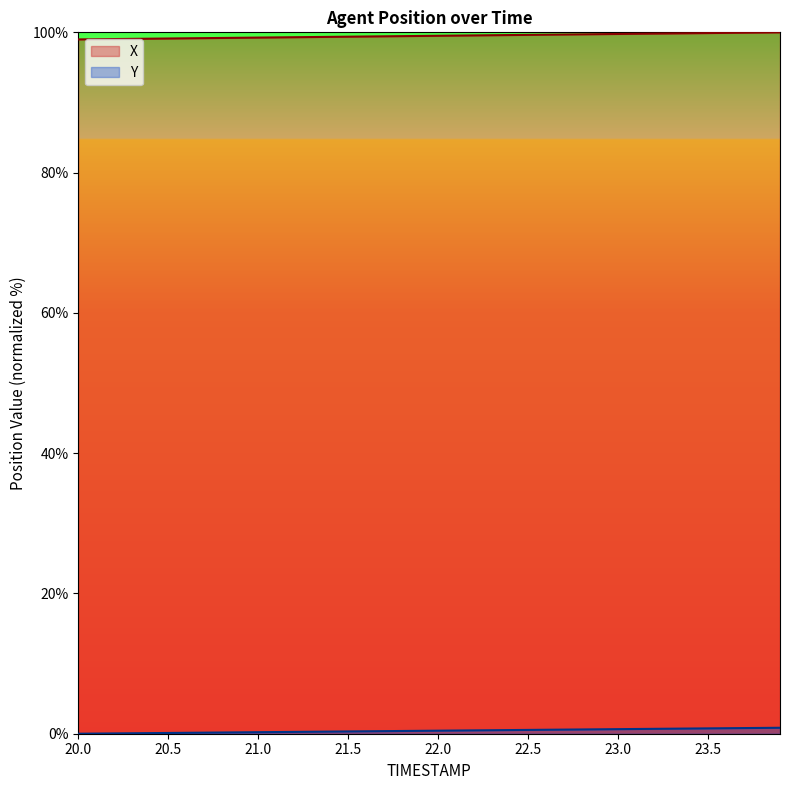

Does the chart display data point markers on the line(s)?

No